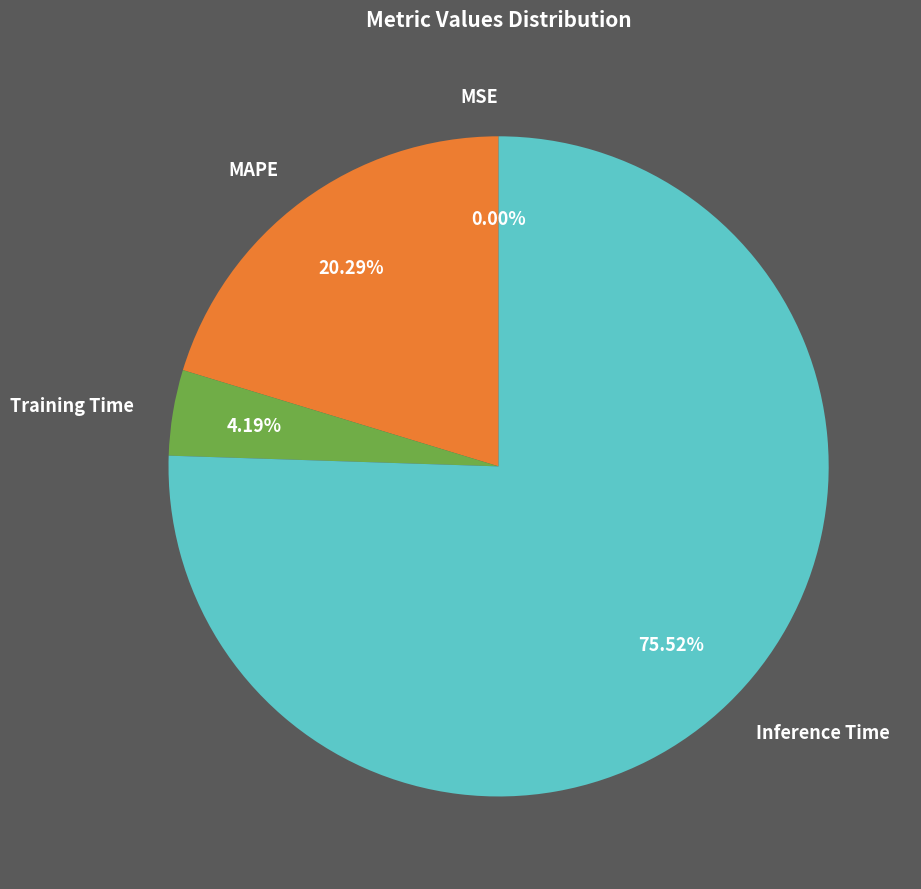

Which slice is the largest?

Inference Time